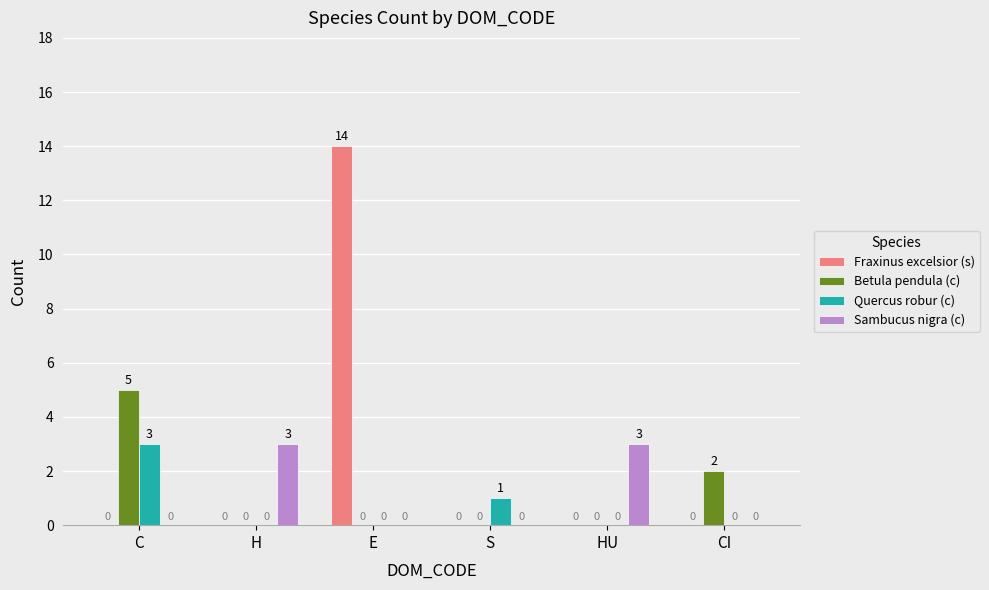

At which category is the sum across all series the highest?

E